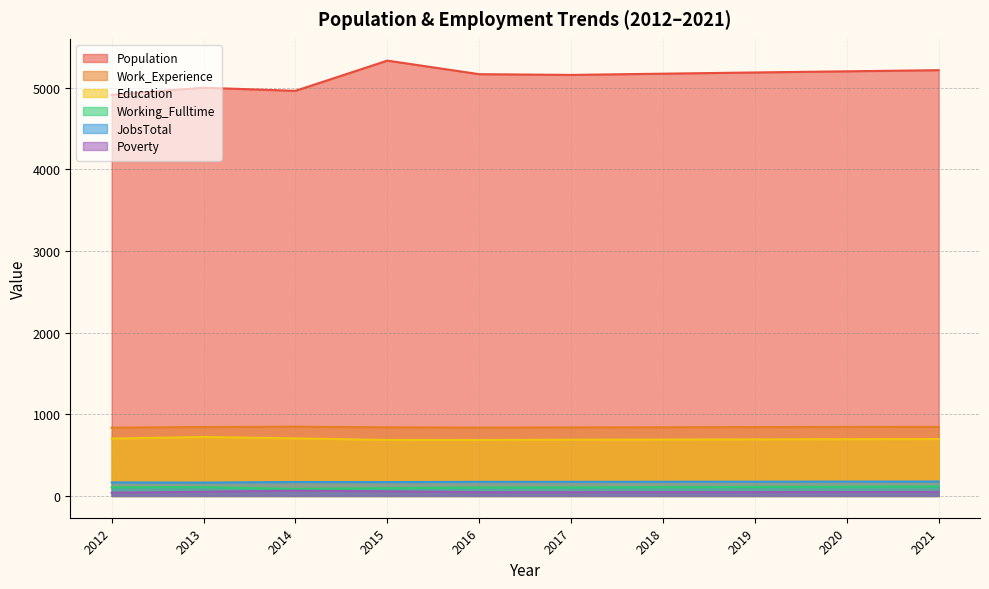

Which series has the largest total across all categories?

Population